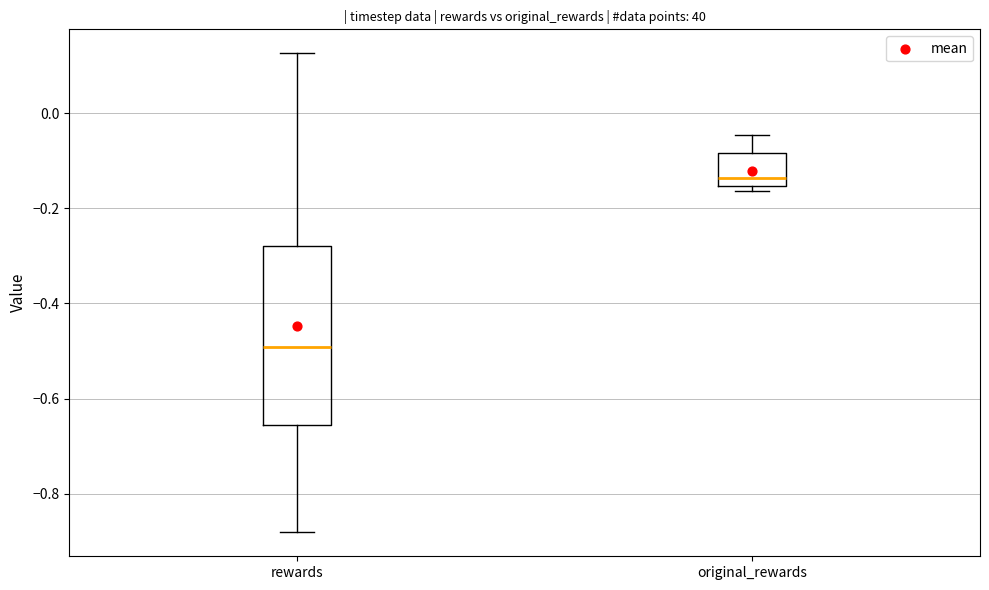

Which box has the lowest median line?

rewards